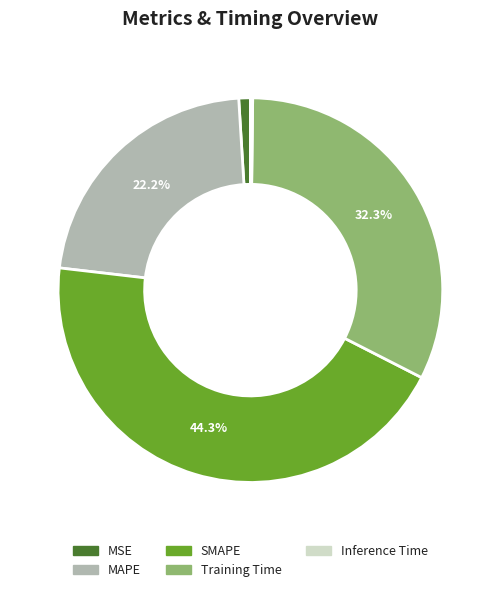

Is there a majority slice in this chart?

No